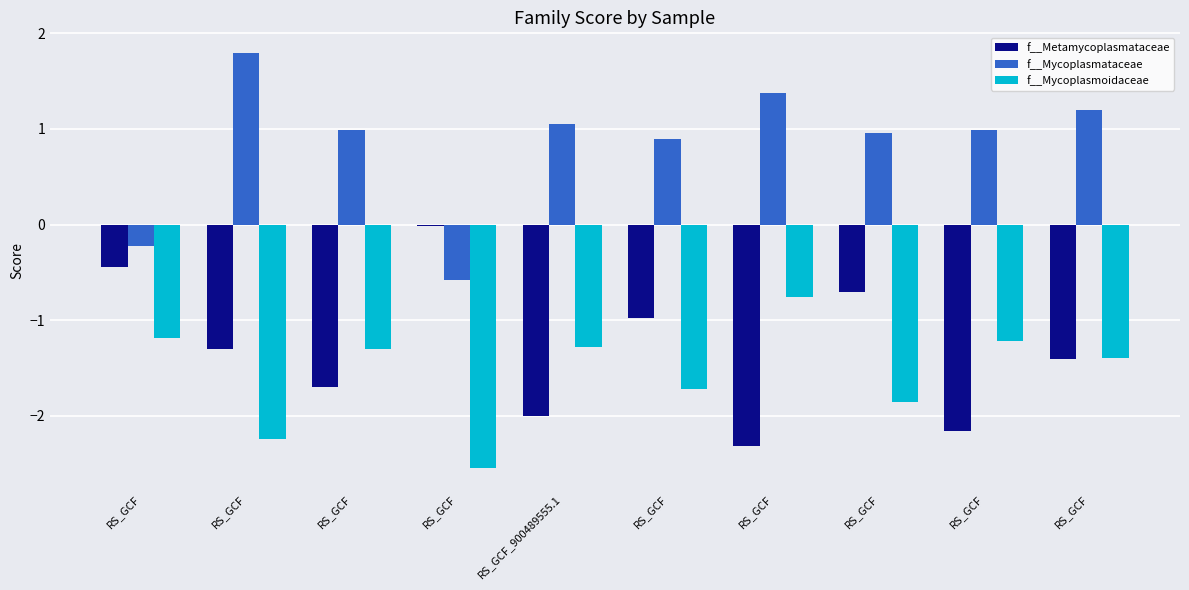

Between RS_GCF and RS_GCF, which series saw the biggest shift?

f__Mycoplasmoidaceae